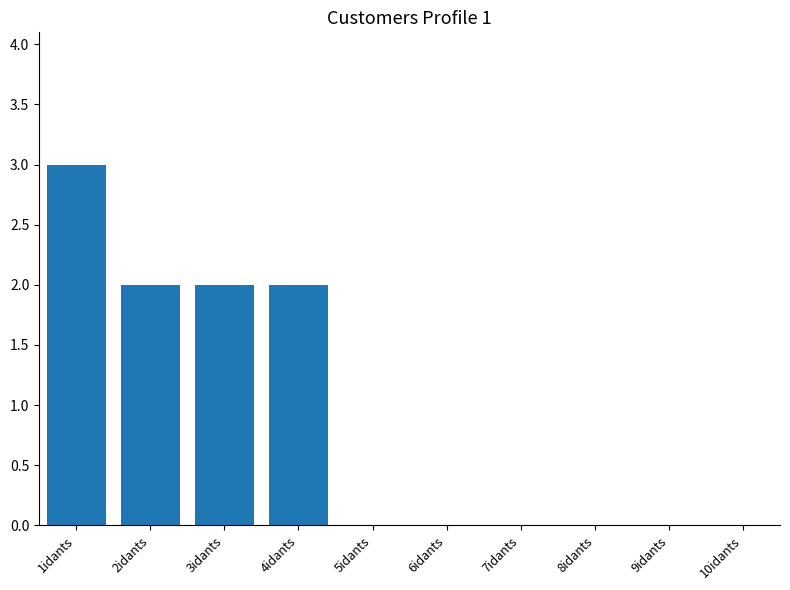

The value at 1idants is 3. True or false?

True